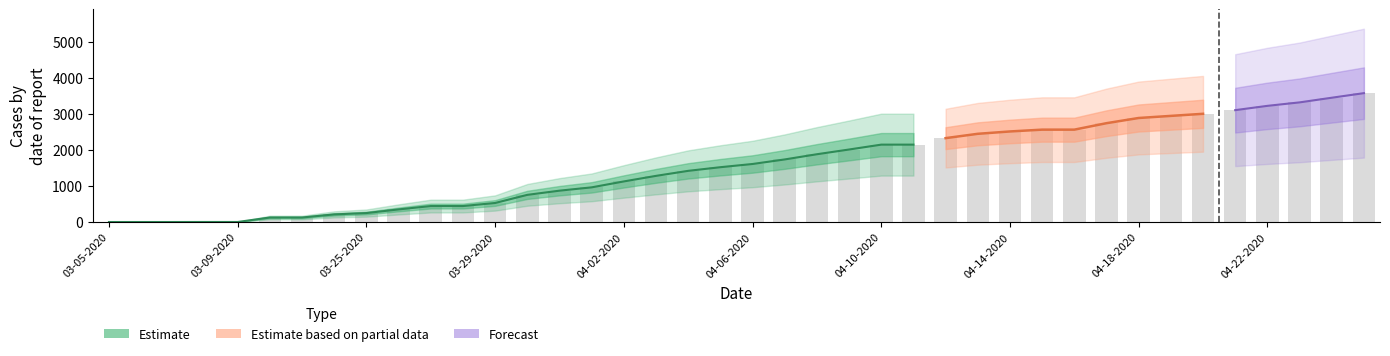

Where does the Confirmed series first go above 1608?

04-07-2020